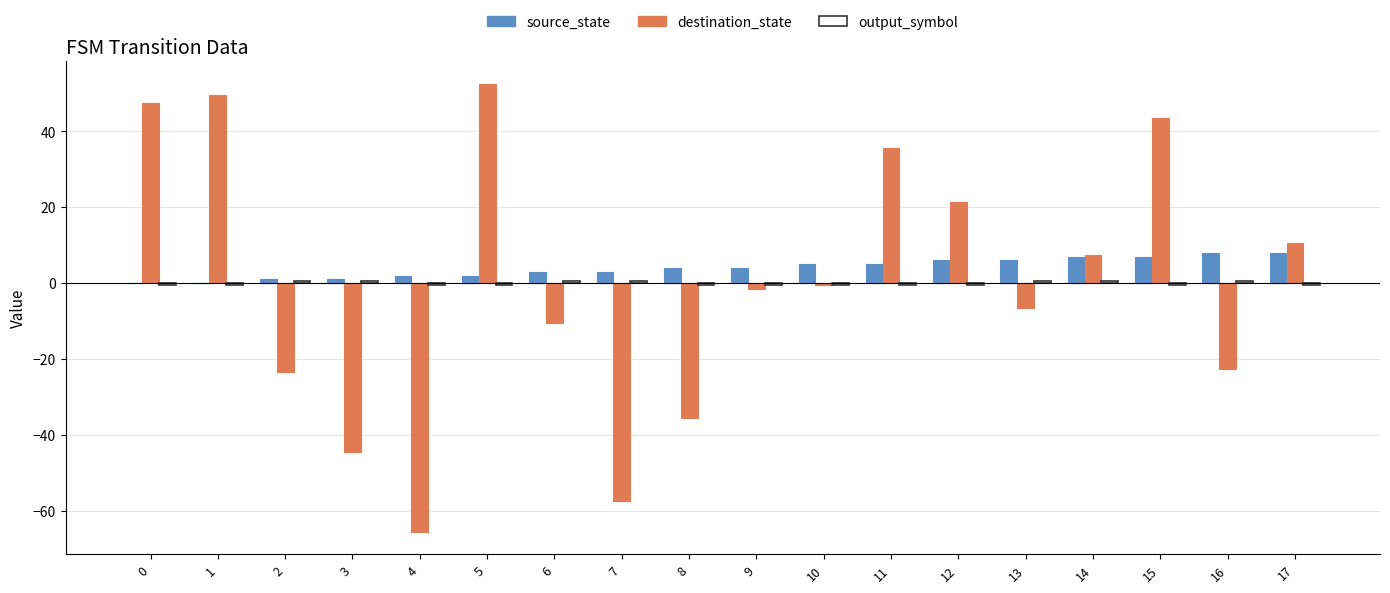

True or false: source_state has a value of 1.0 at 3.

True